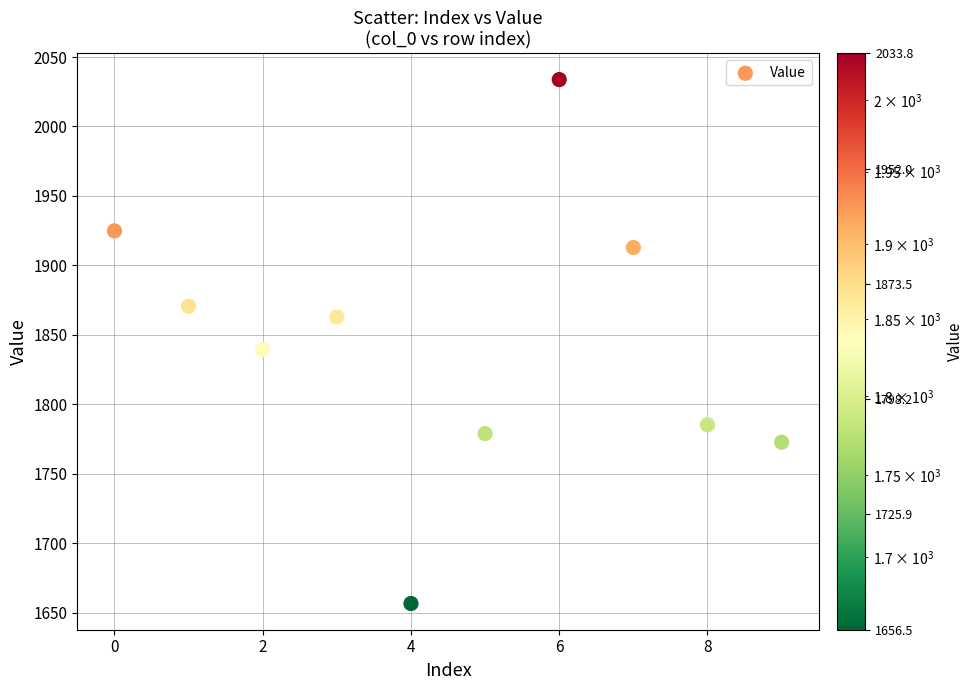

What Y value in the scatter plot is closest to 1845?

1839.4